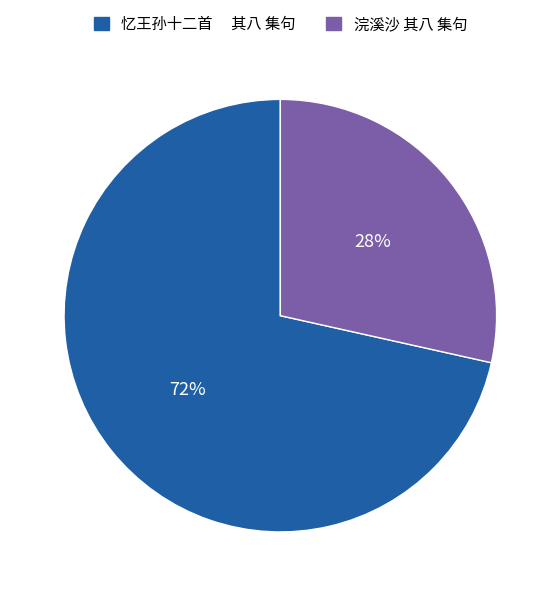

Count the number of slices in the pie.

2